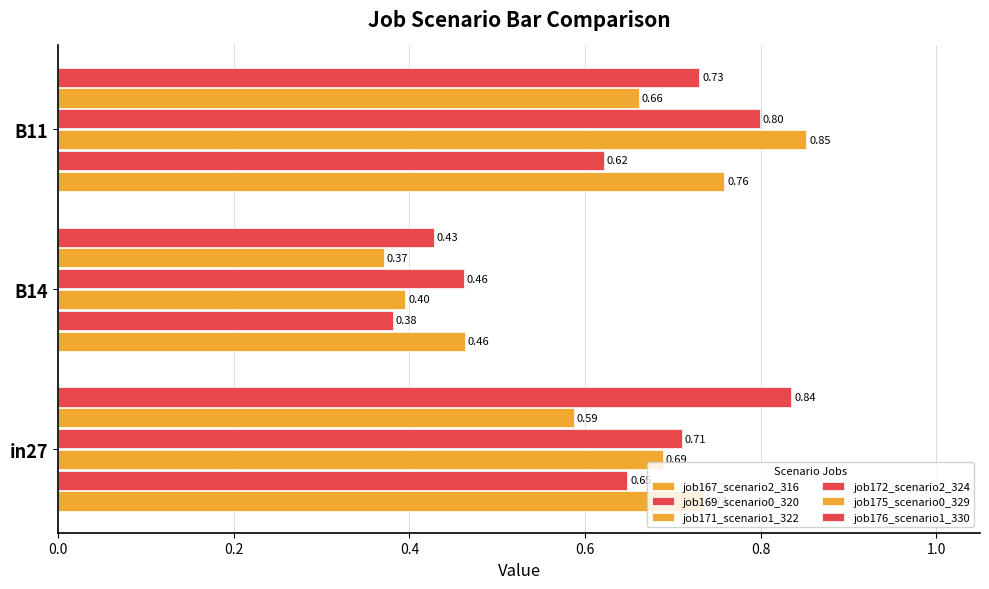

Count the job172_scenario2_324 values in the range 0 to 1.

3